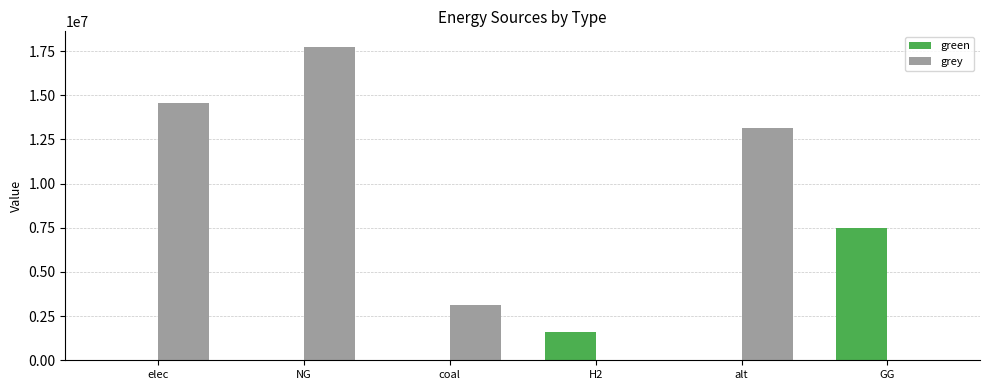

At which category is the sum across all series the highest?

NG